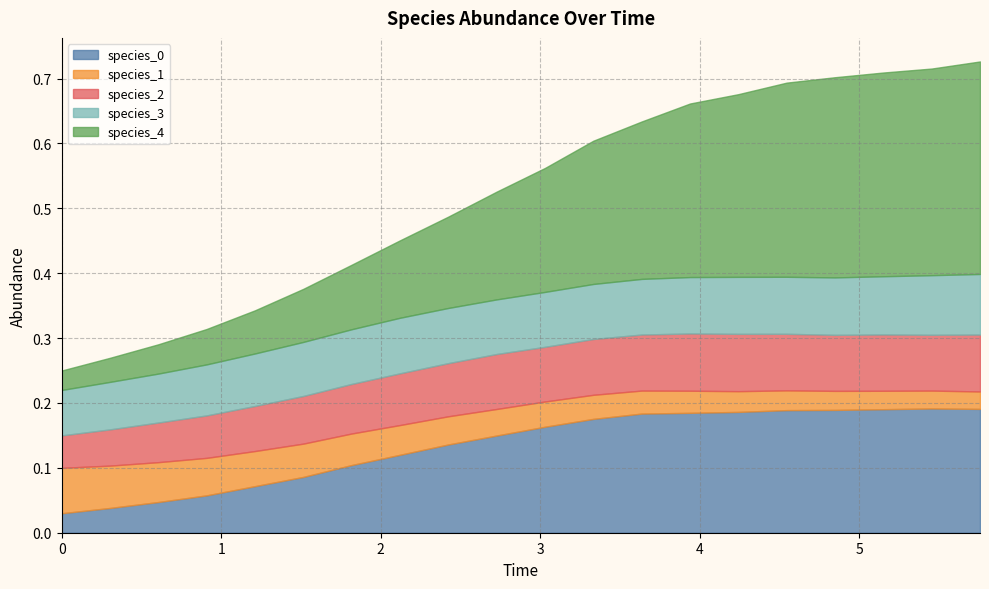

What is the sum of the species_2 values at 14 and 13?

0.2